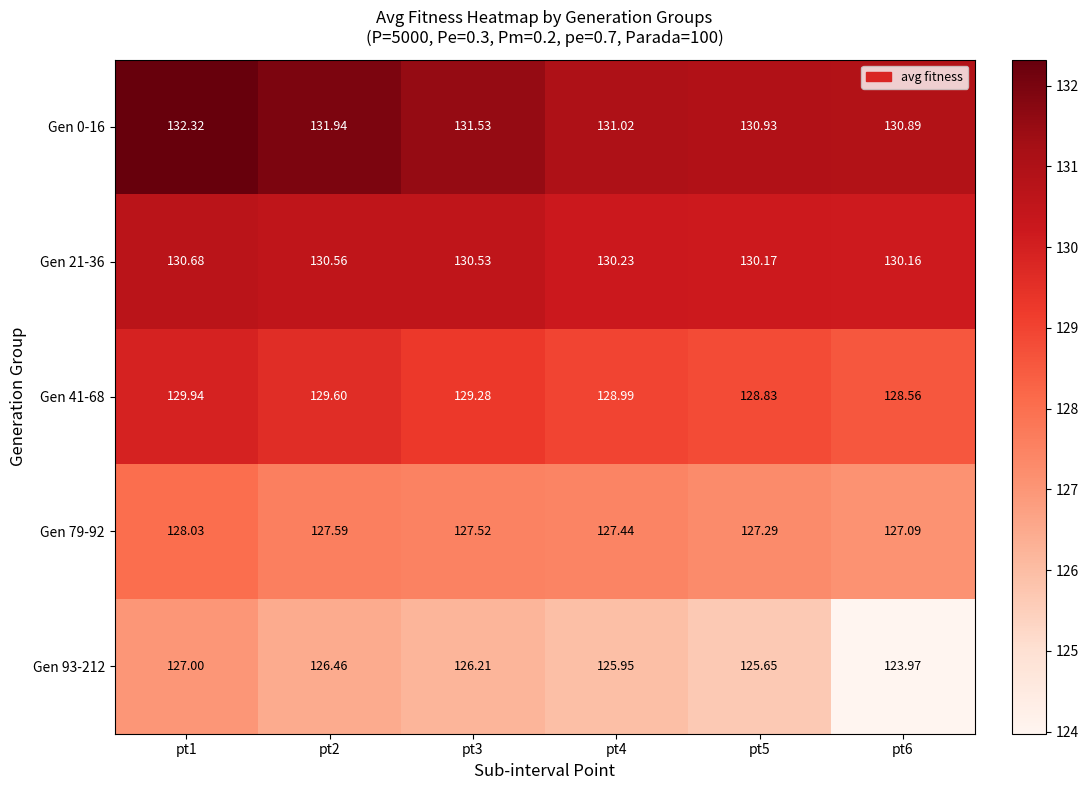

At pt2, list the series in order from smallest to largest.

Gen 93-212, Gen 79-92, Gen 41-68, Gen 21-36, Gen 0-16